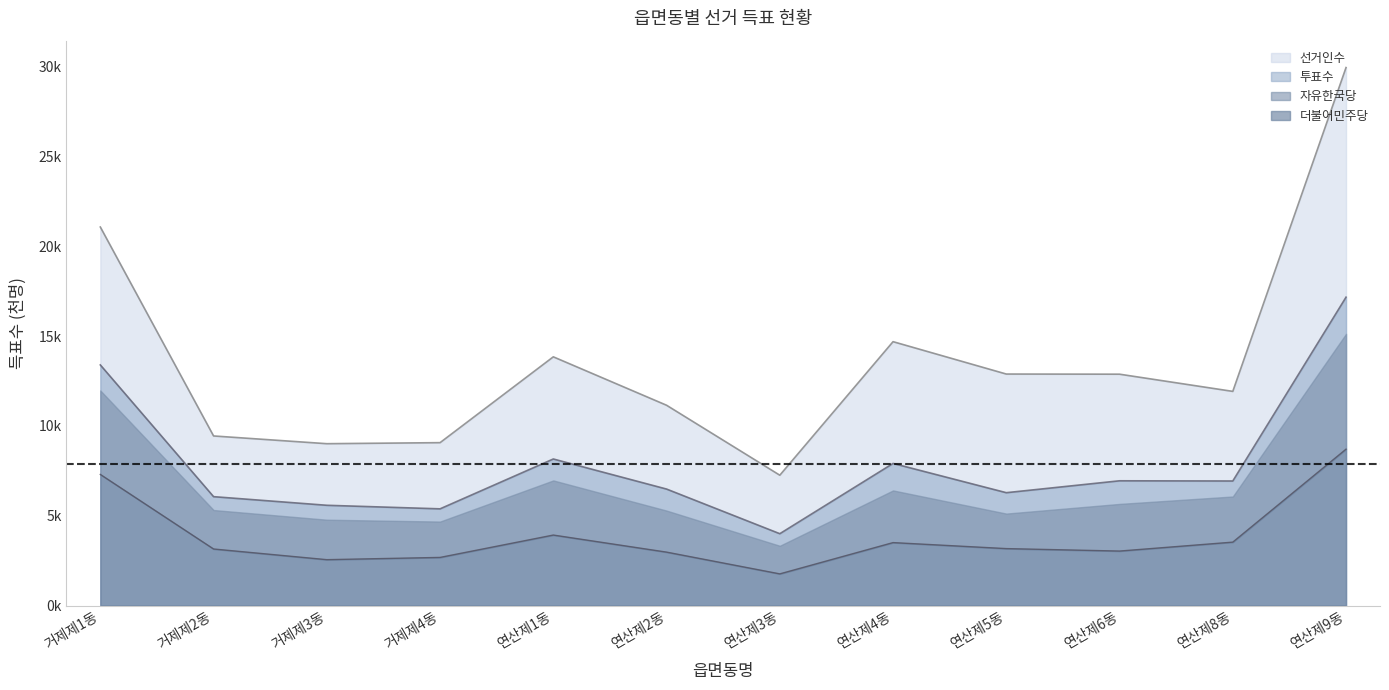

At which category does 더불어민주당 reach its first local peak?

연산제1동